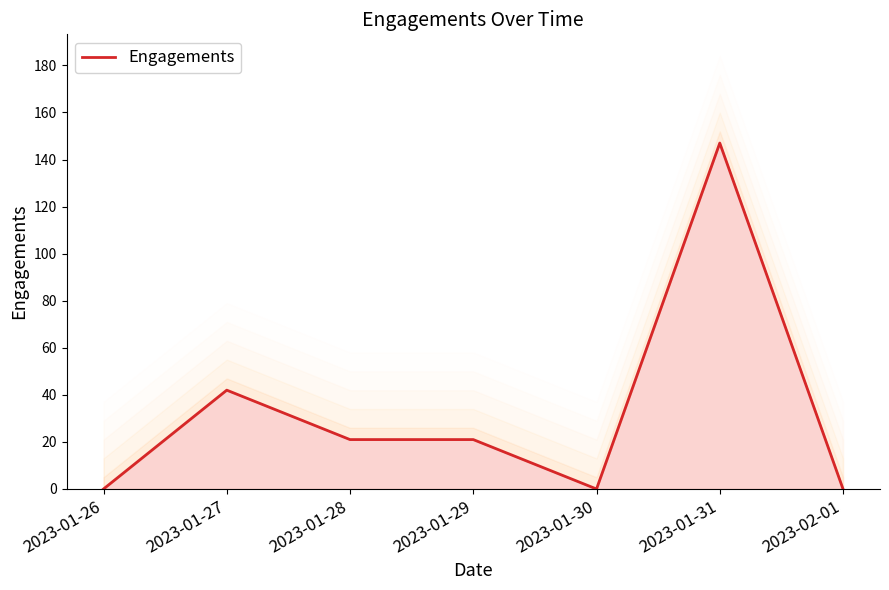

How many values are between 0 and 42?

6